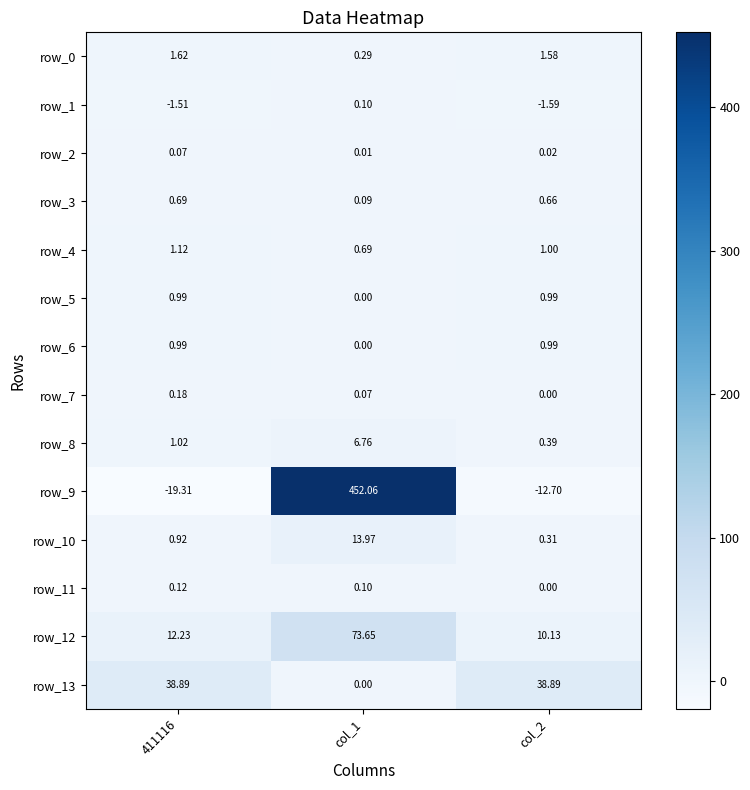

Is the value of row_7 at col_2 greater than the value of row_8 at col_2?

No